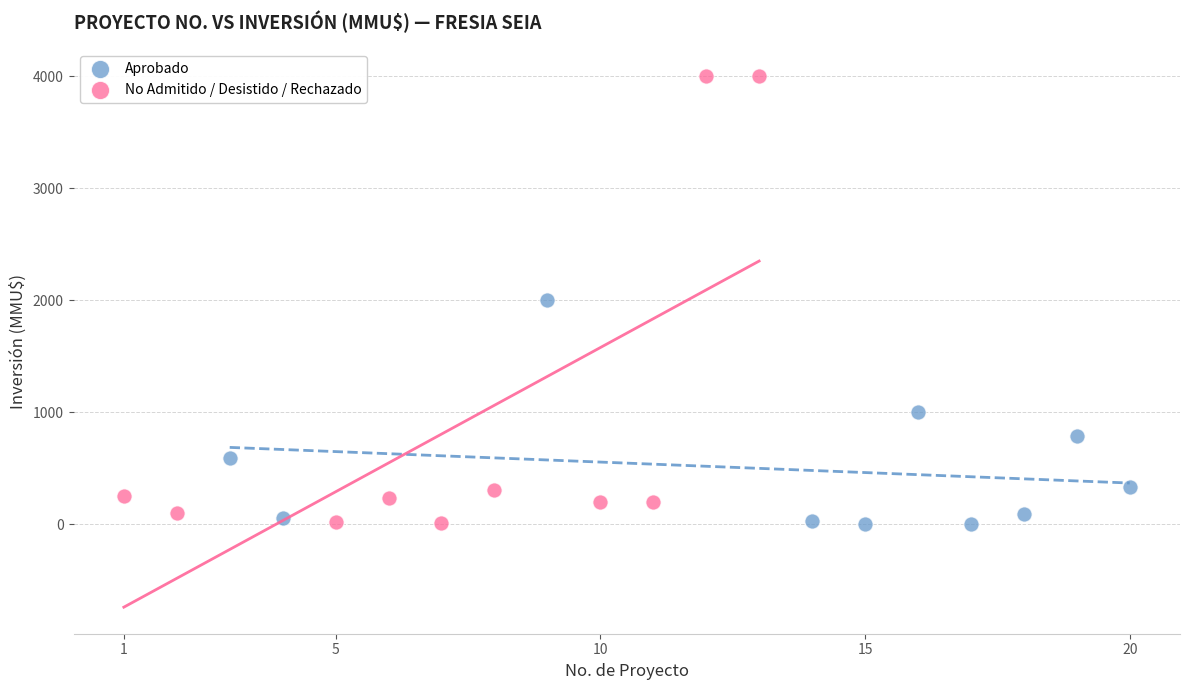

Which series contains the highest Y value?

No Admitido / Desistido / Rechazado